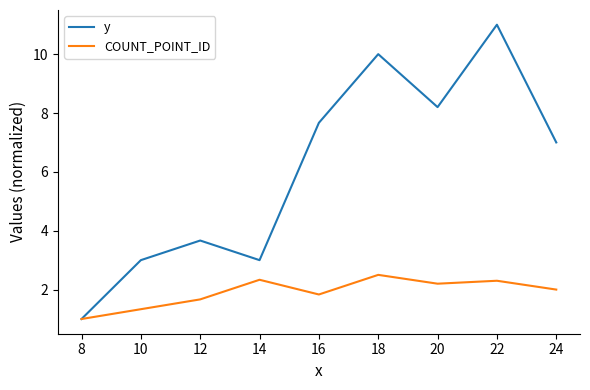

List the series in order of their overall mean, highest first.

y, COUNT_POINT_ID